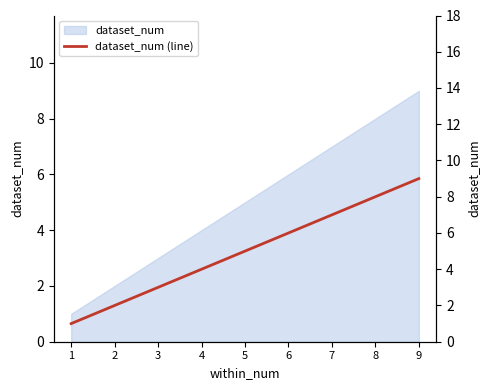

What is the value of the 1st point from the left?

1